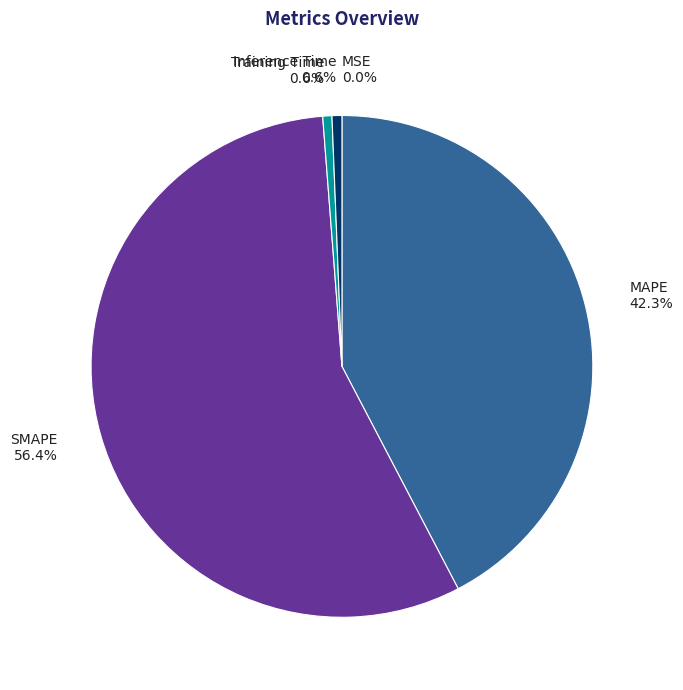

Does any single category account for the majority?

Yes